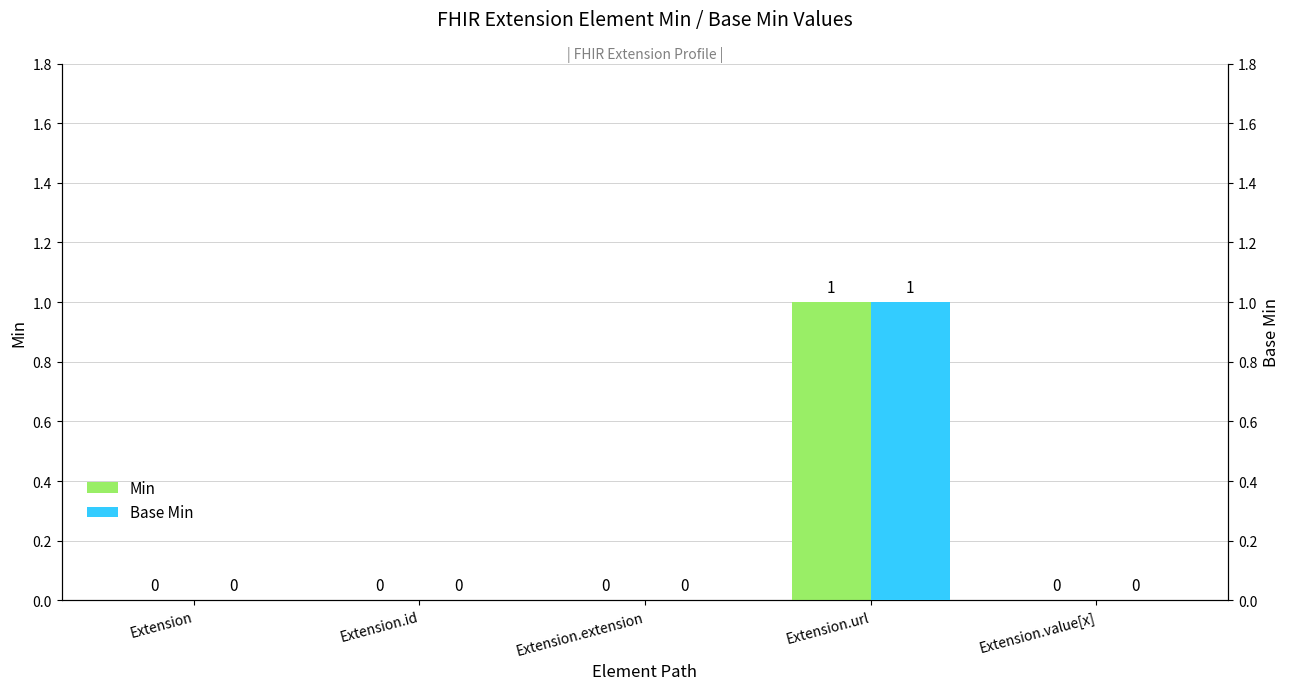

List the series in order of their peak value, highest first.

Min, Base Min